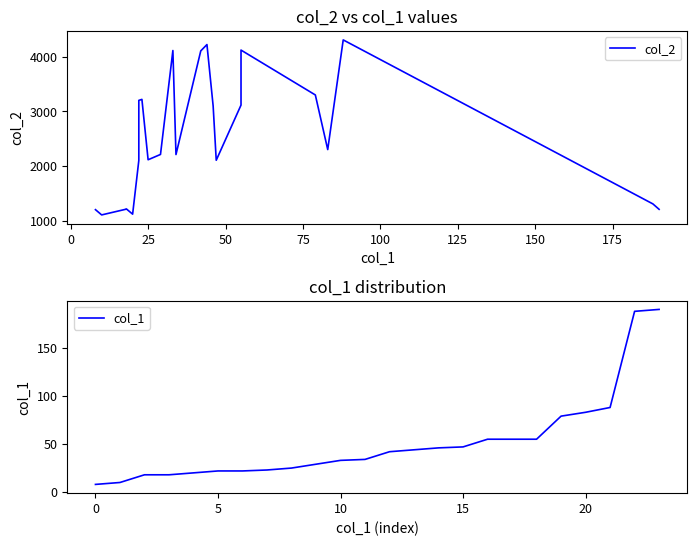

Does the chart have visible grid lines?

No